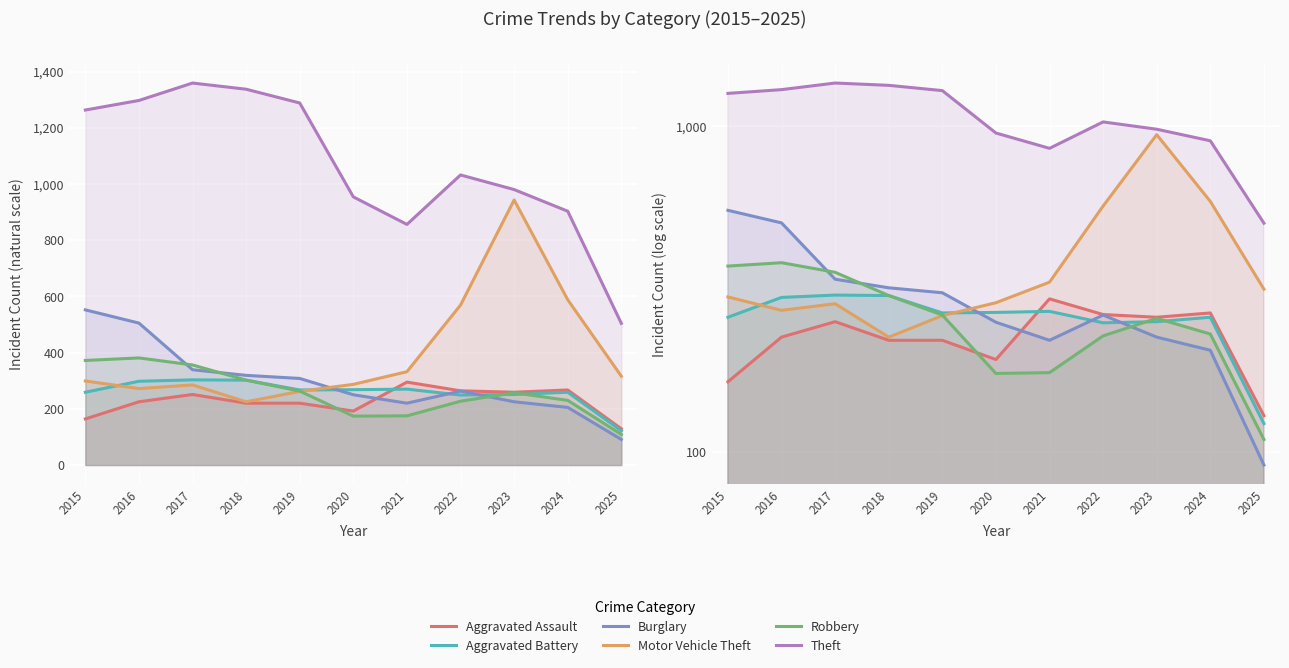

True or false: Aggravated Assault and Aggravated Battery cross at least once.

True